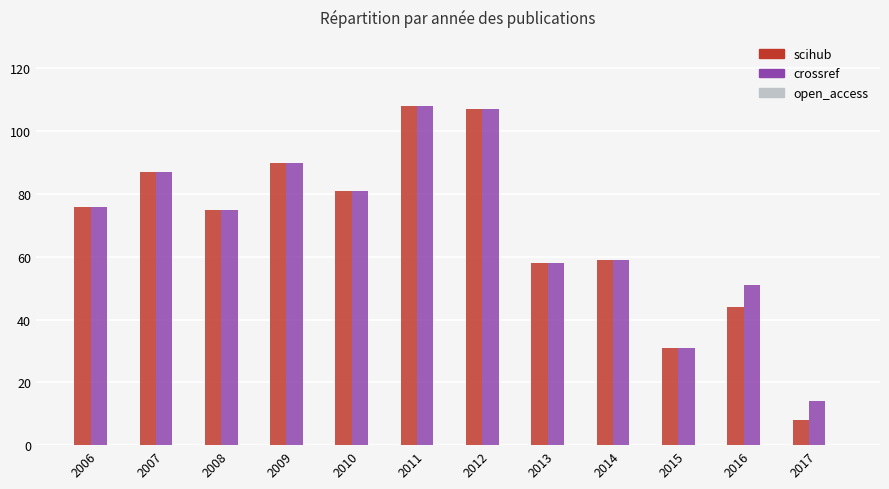

Which series has the largest range (max minus min)?

scihub